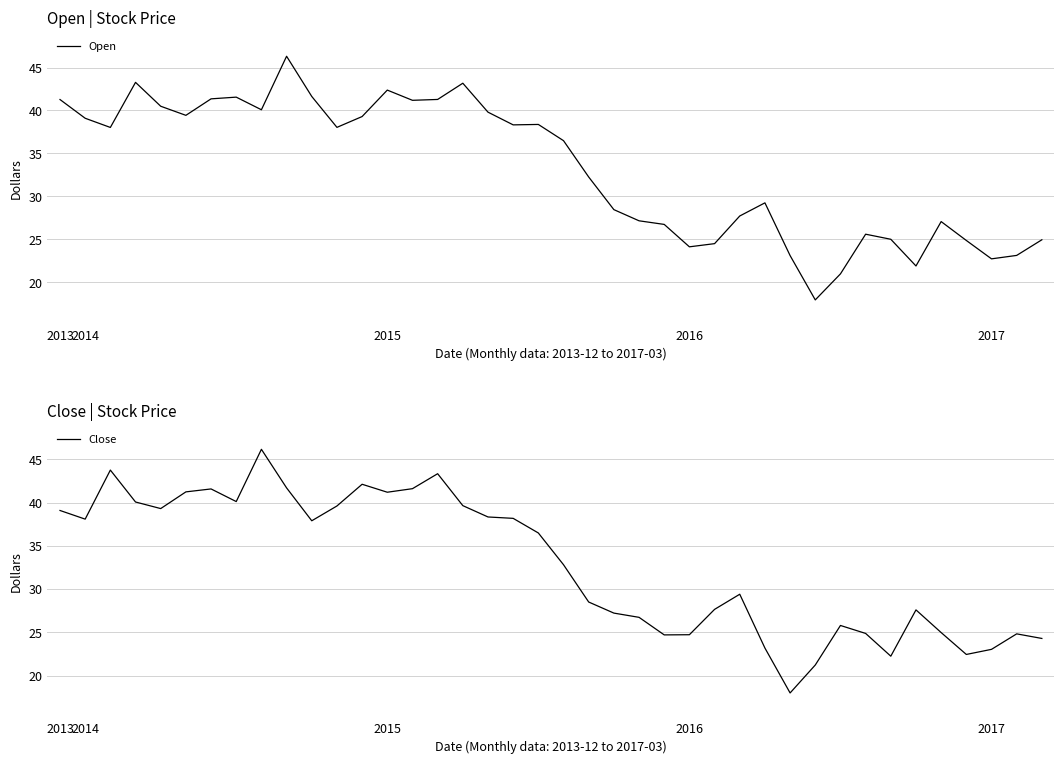

How many series are shown in this chart?

2